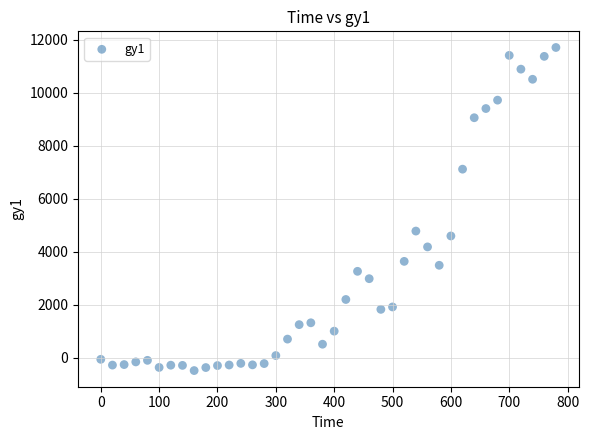

What is the range of Y values (max minus min)?

12198